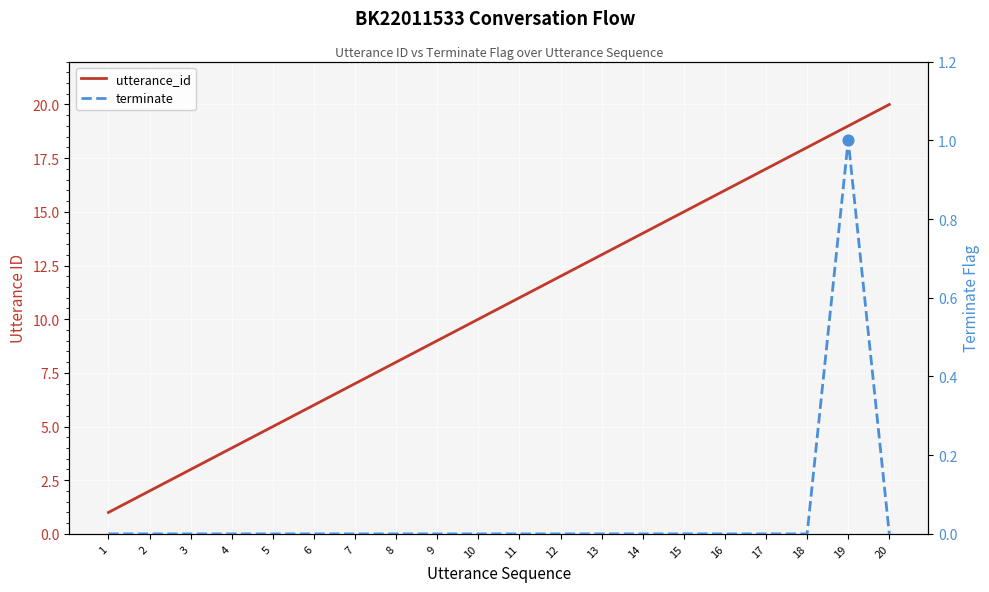

At which category is the sum across all series the highest?

19